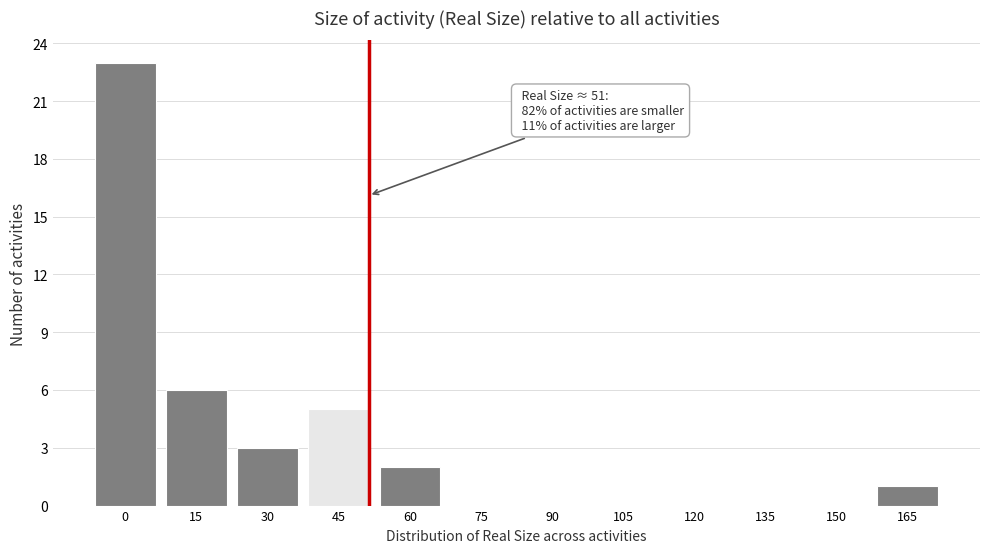

Reading left to right, transcribe all the data shown in this chart.

0=23	15=6	30=3	45=5	60=2	75=0	90=0	105=0	120=0	135=0	150=0	165=1